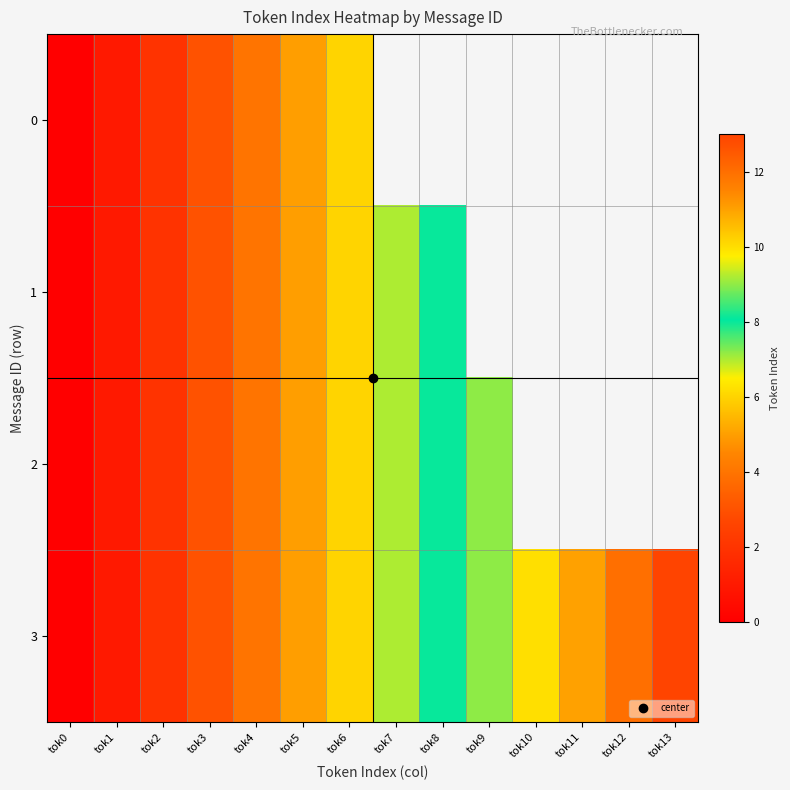

At which category does the chart reach its peak across all series?

tok13